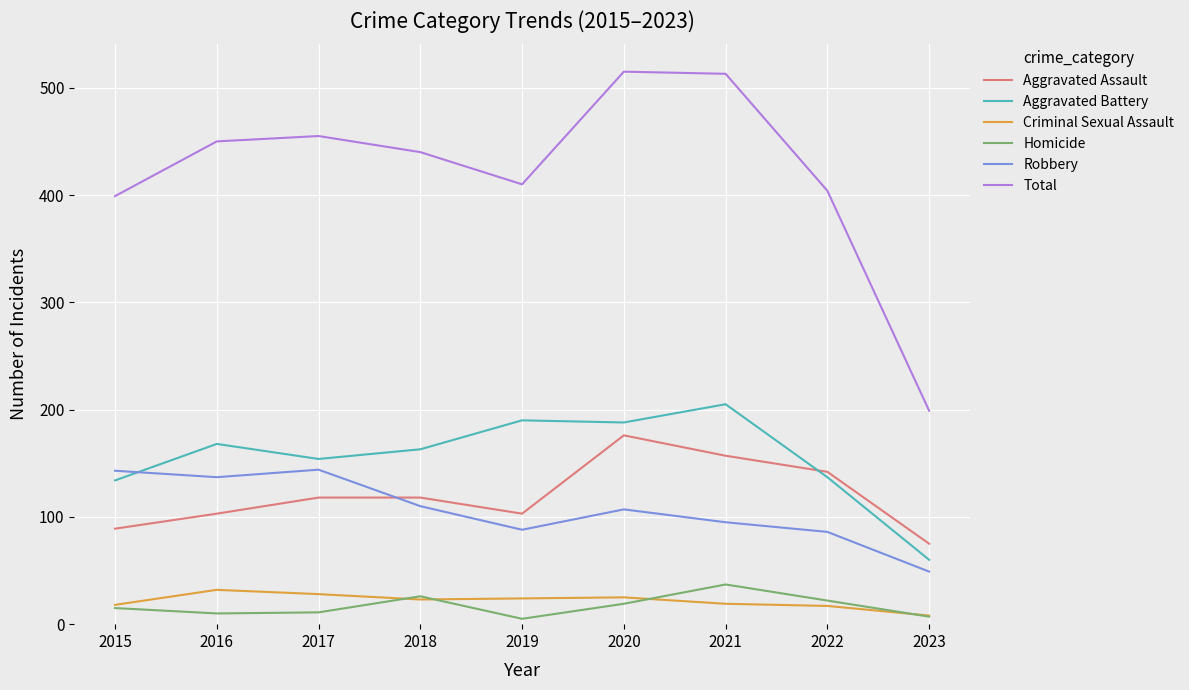

How many intersections are there between Aggravated Assault and Robbery?

1